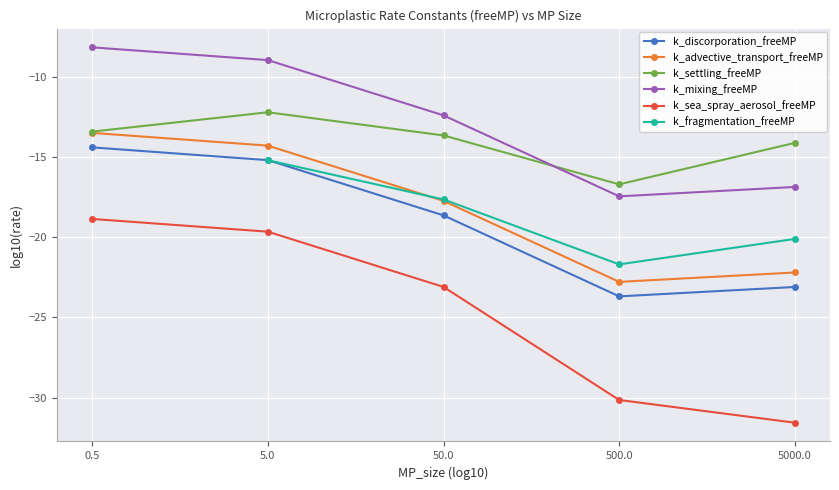

Which label corresponds to the smallest value in the chart?

5000.0